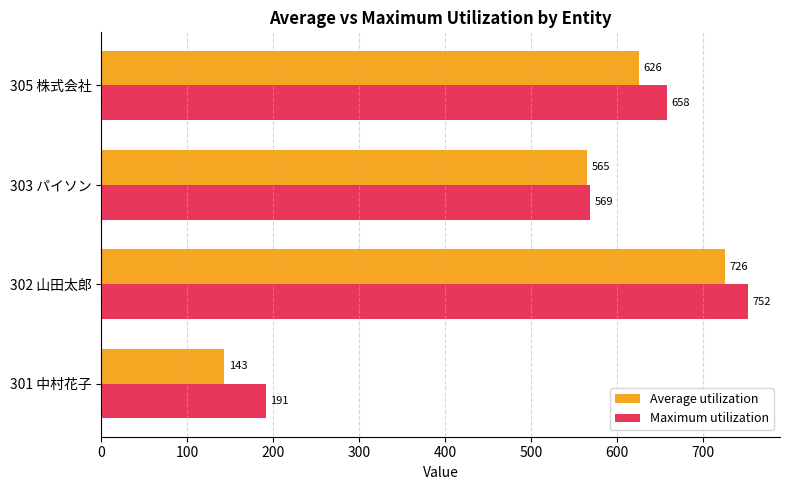

Rank the series by their average value, from lowest to highest.

Average utilization, Maximum utilization